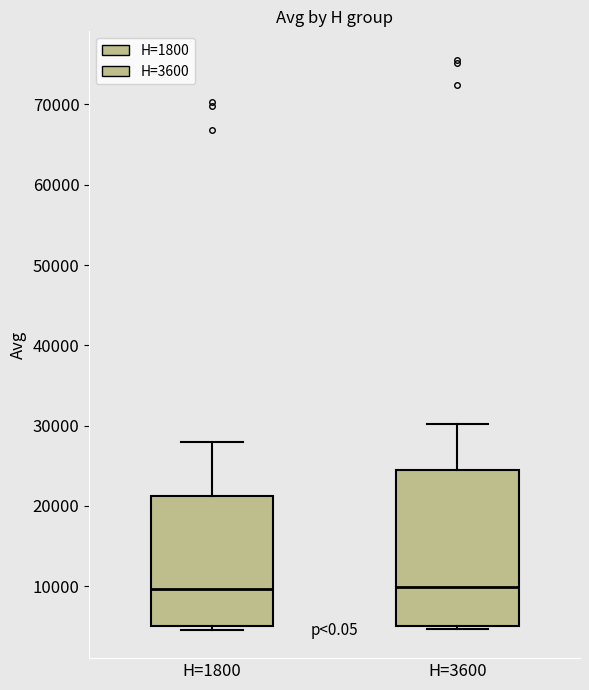

Reading left to right, transcribe this box plot: for each box, give where its median line is, the range the box spans, and where its two whiskers end, as read against the y-axis. The values are not printed on the chart, so give them approximately, as read against the axis.

H=1800: median 10000, box 5000 to 21000, whiskers 5000 (just below the box's lower edge) to 28000
H=3600: median 10000, box 5000 to 24000, whiskers 5000 (just below the box's lower edge) to 30000